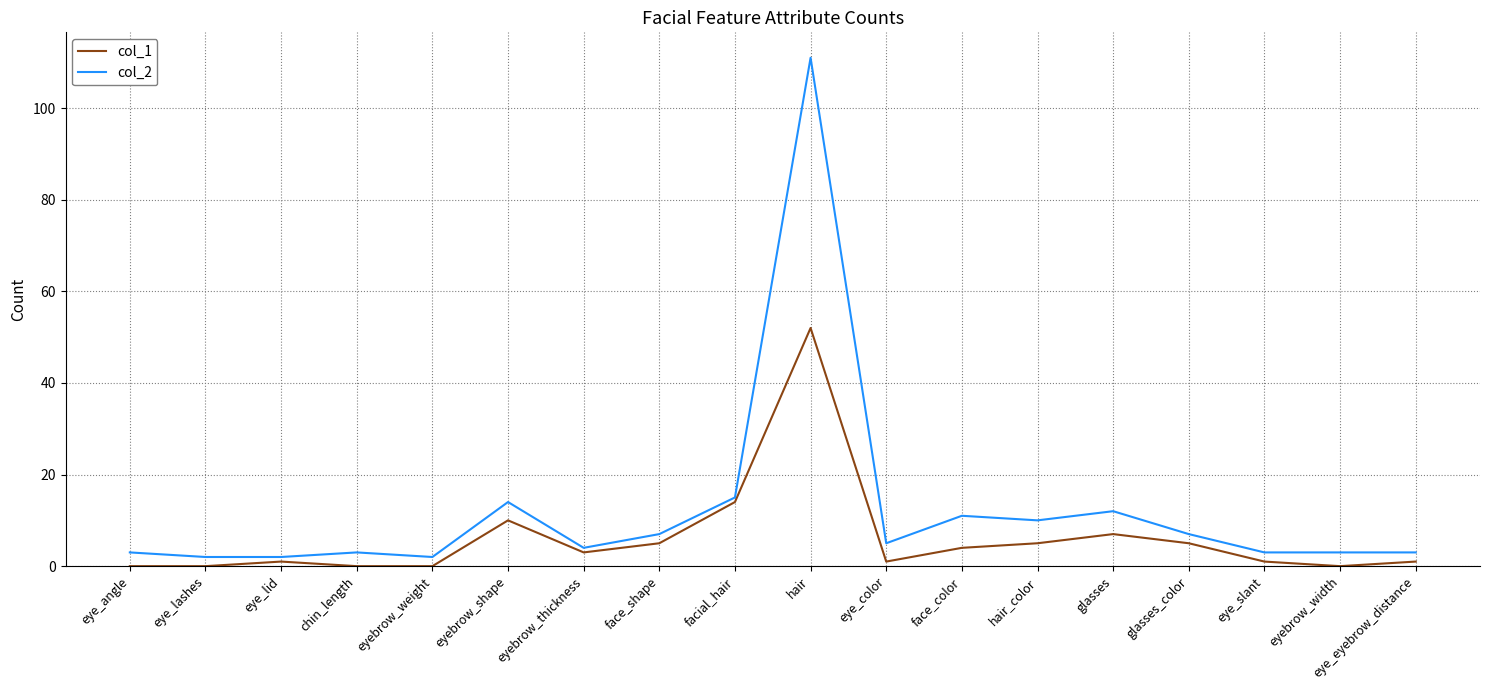

Rank the series by their maximum value, from highest to lowest.

col_2, col_1